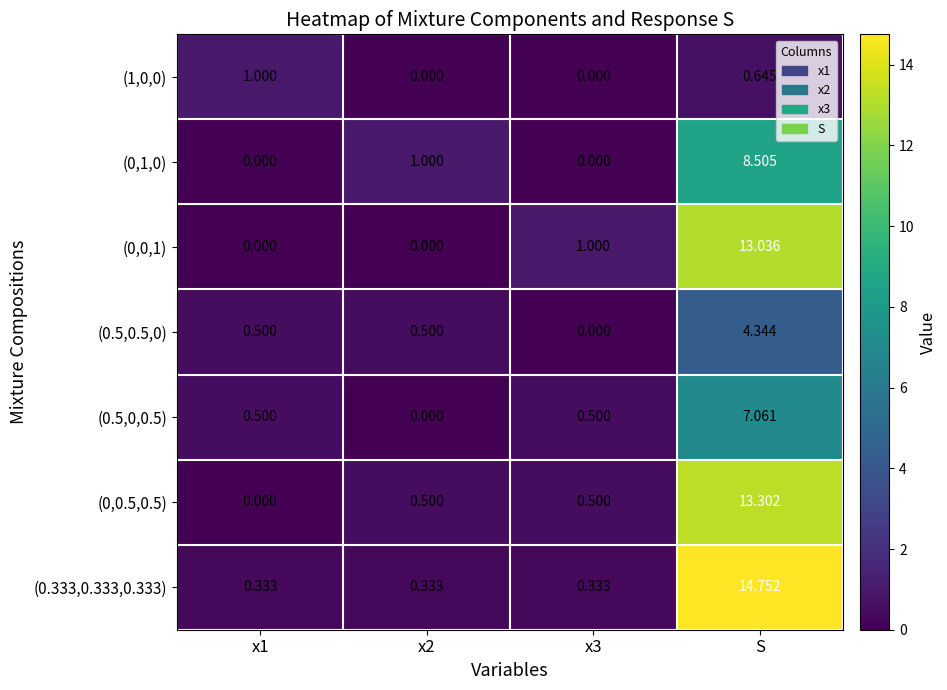

At which category is the sum across all series the highest?

S